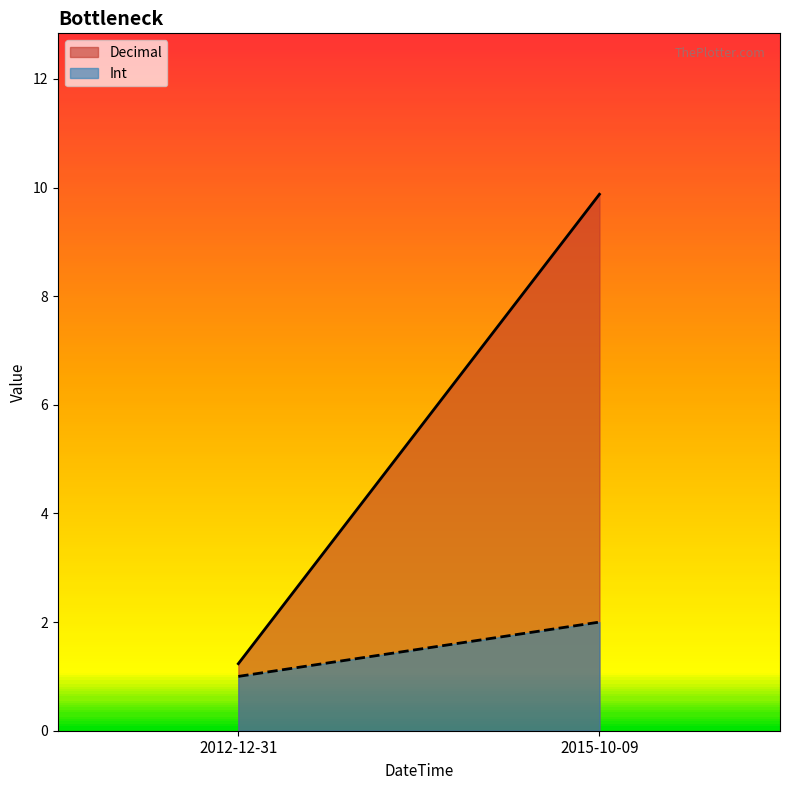

The value of Decimal at 2015-10-09 is 16.0. True or false?

False